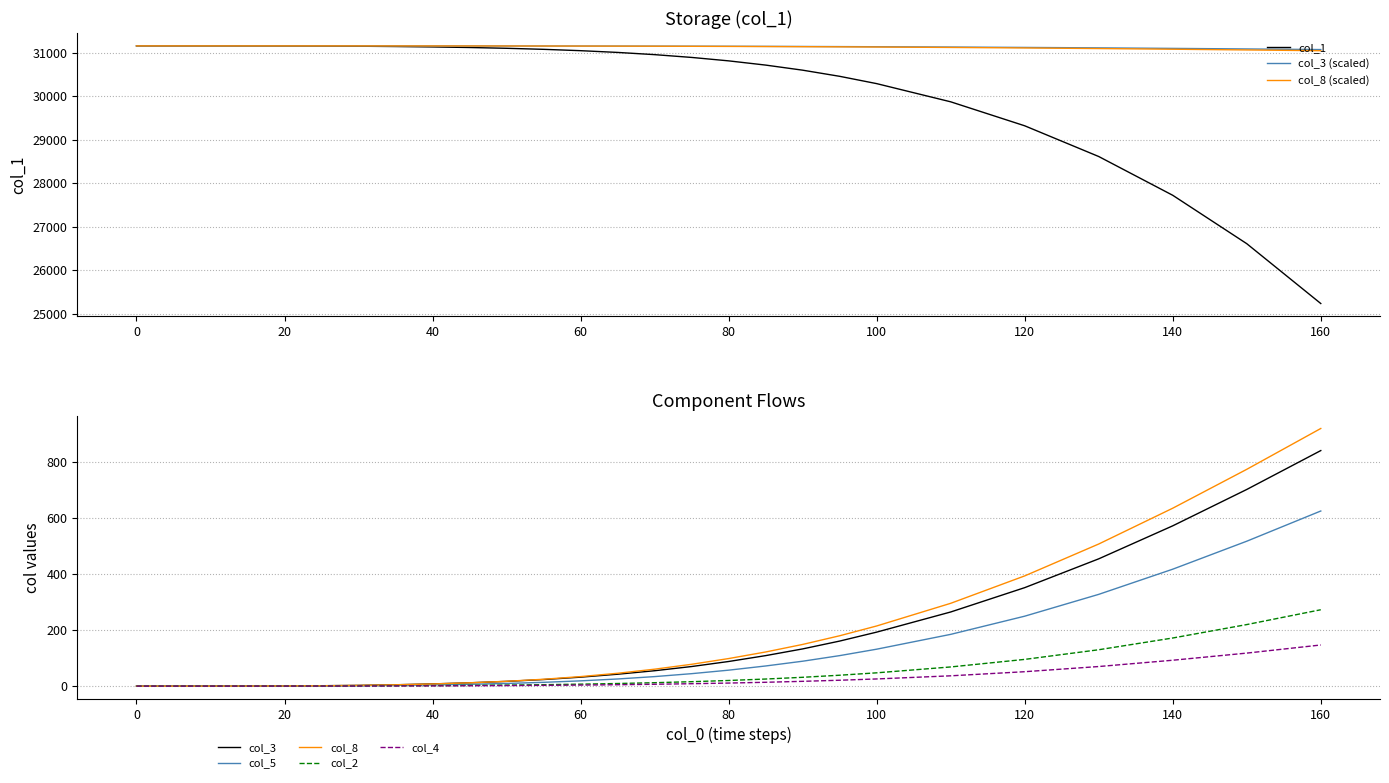

True or false: col_2 has a value of 411.5 at 160.

False